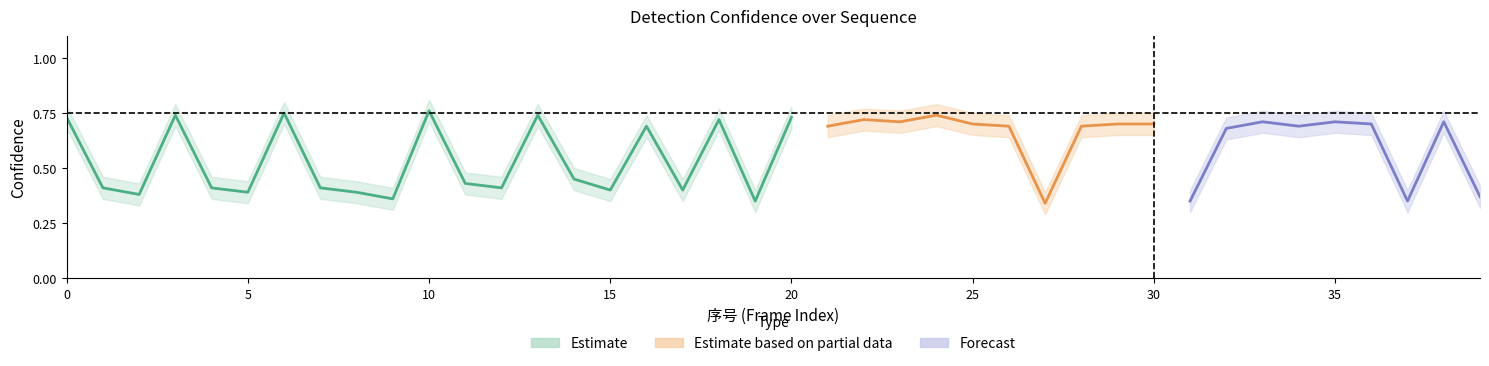

Rank the categories by confidence_lower value from lowest to highest.

27, 19, 31, 37, 9, 39, 2, 5, 8, 15, 17, 1, 4, 7, 12, 11, 14, 32, 16, 21, 26, 28, 34, 25, 29, 30, 36, 23, 33, 35, 38, 18, 22, 0, 20, 3, 13, 24, 6, 10